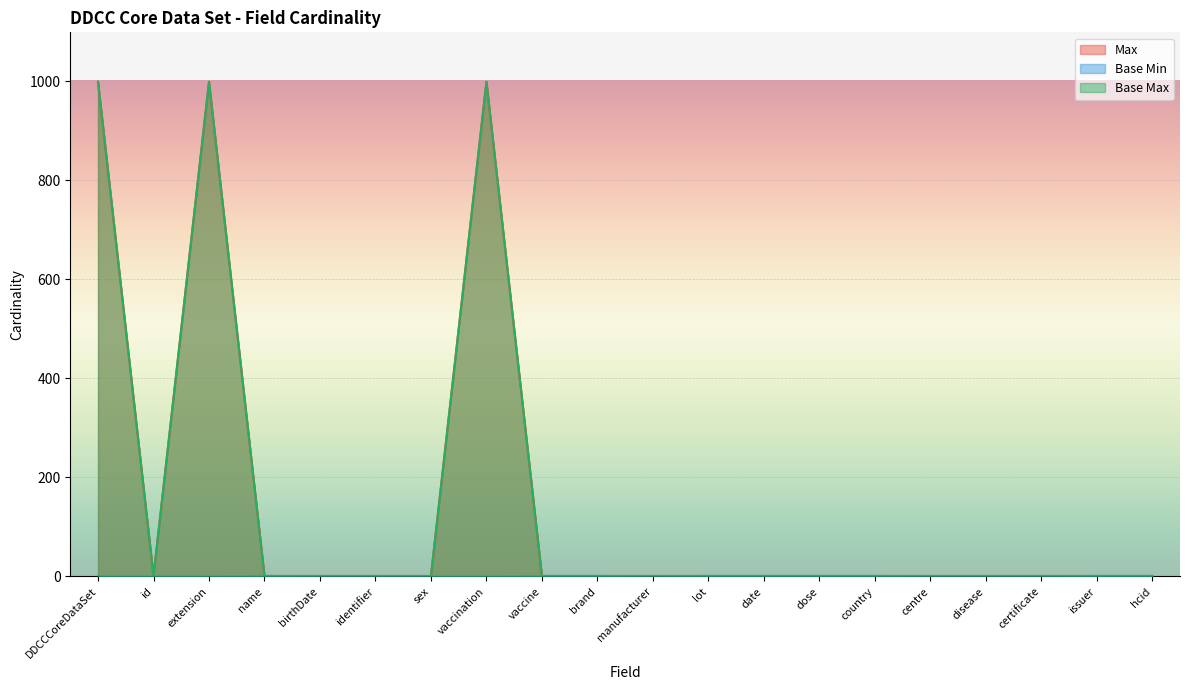

What are all the series names shown in the legend?

Max, Base Min, Base Max